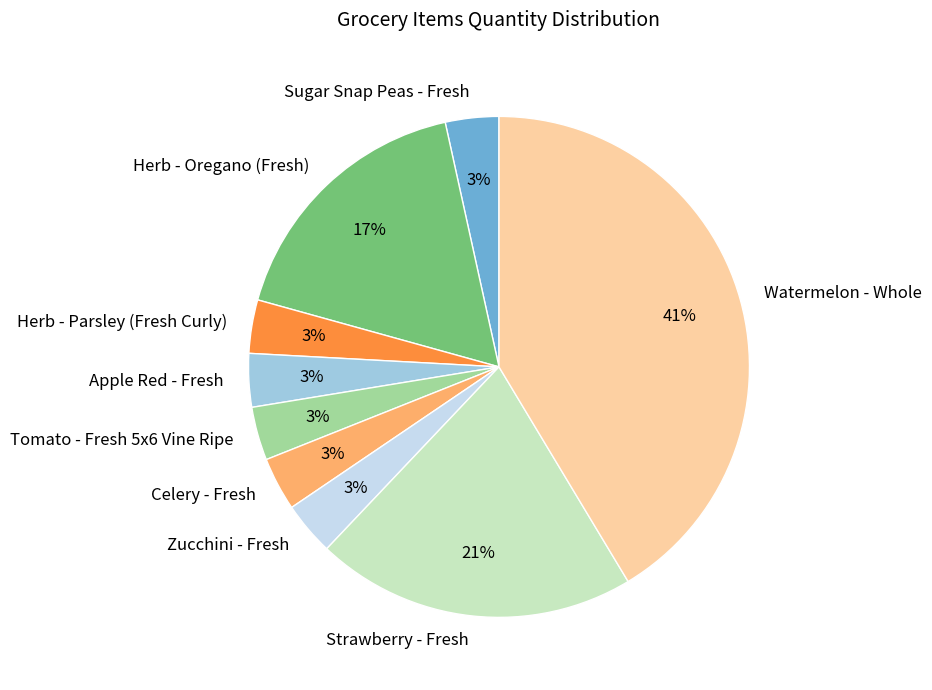

True or false: Herb - Oregano (Fresh) accounts for 17% of the total.

True